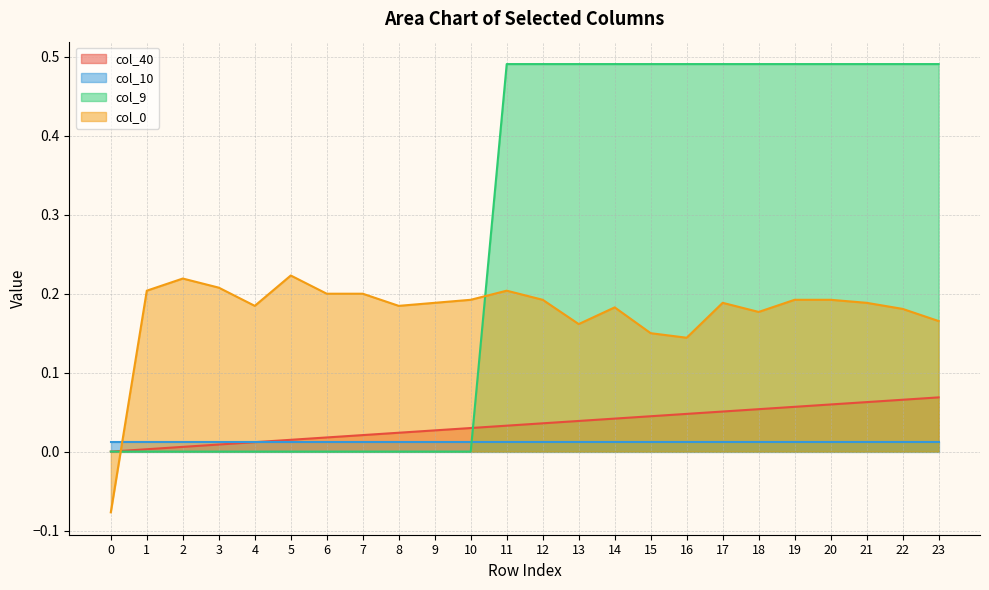

Does the chart display data point markers on the line(s)?

No